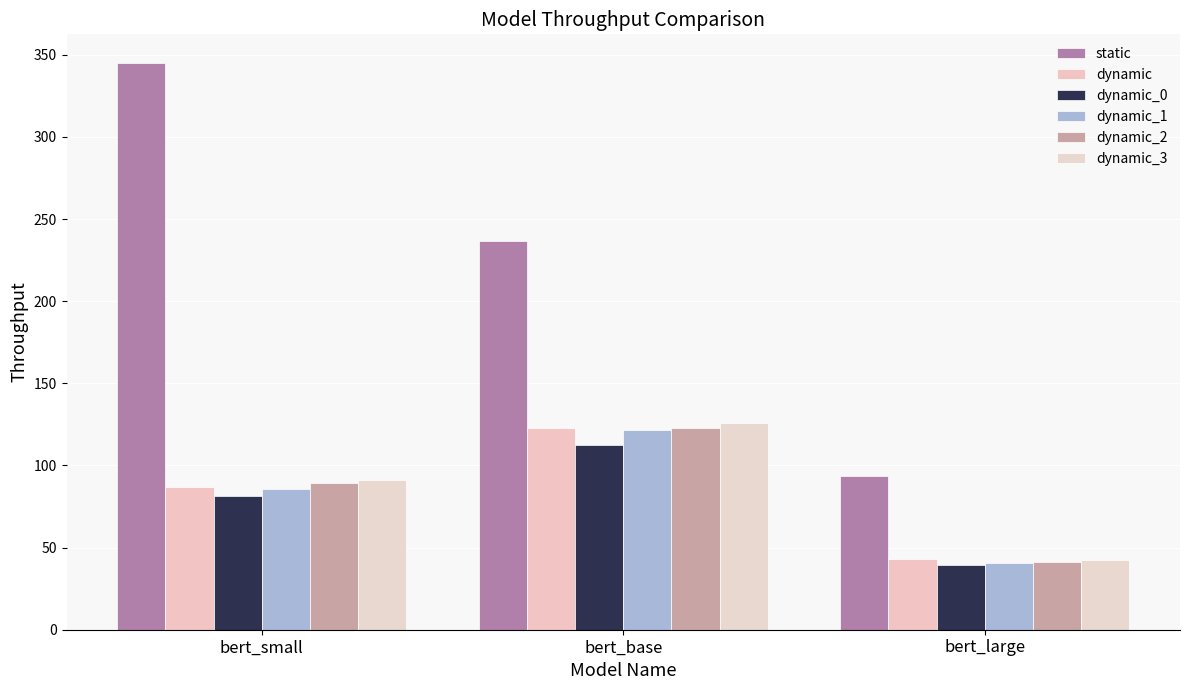

Count the number of categories in the chart.

3